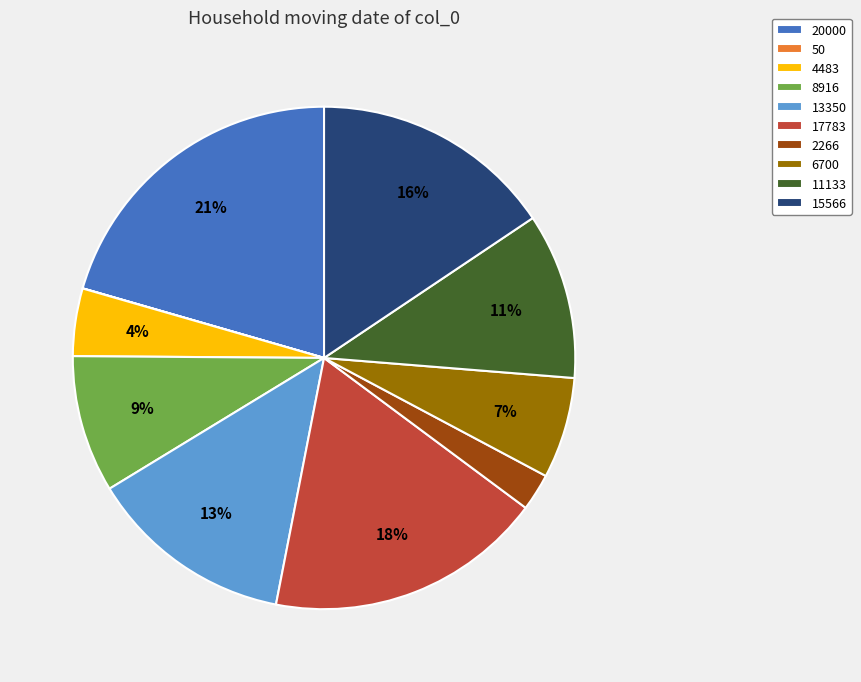

Is 8916 the majority of the pie?

No